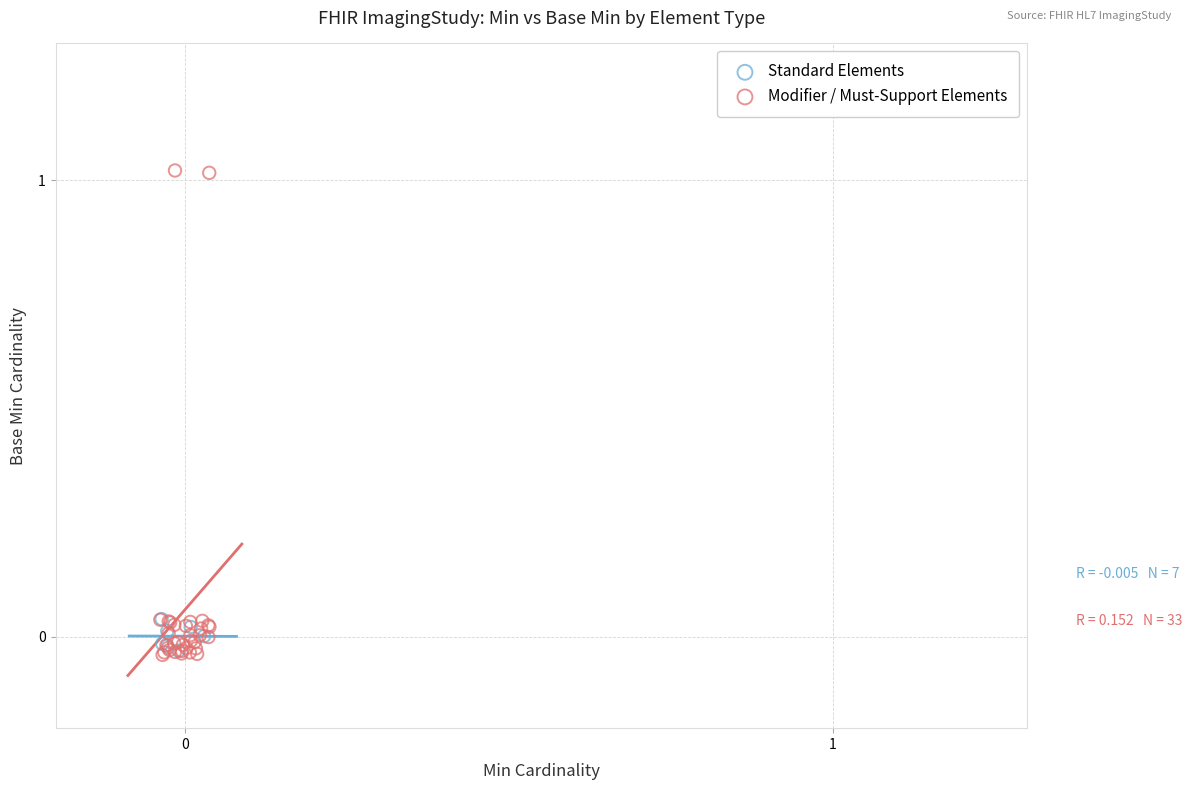

Which series reaches the maximum Y coordinate?

Modifier / Must-Support Elements